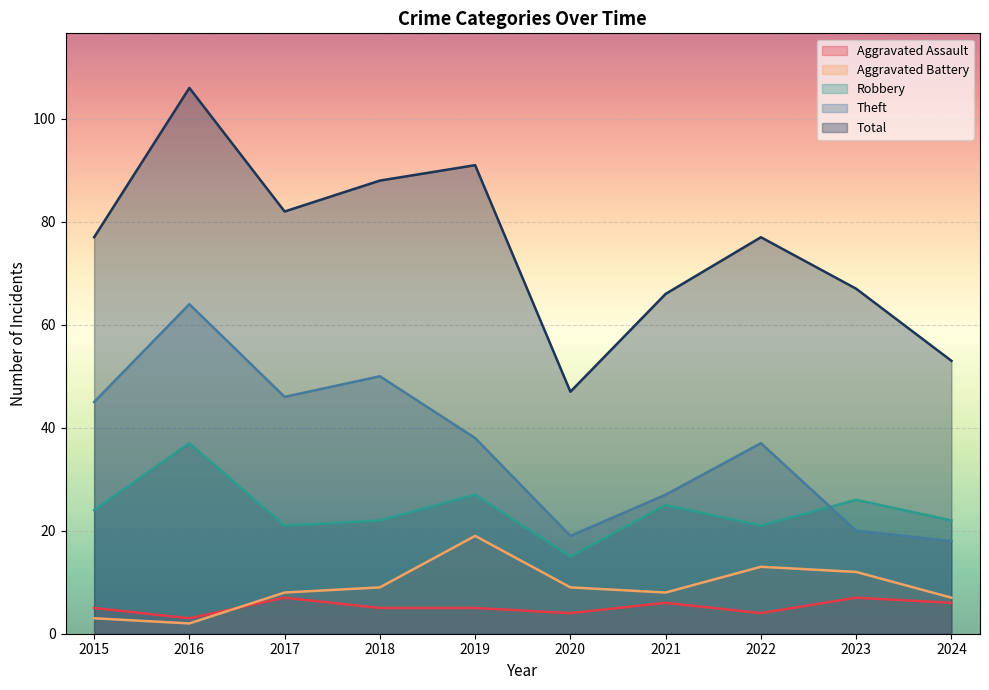

Rank the series by their maximum value, from lowest to highest.

Aggravated Assault, Aggravated Battery, Robbery, Theft, Total